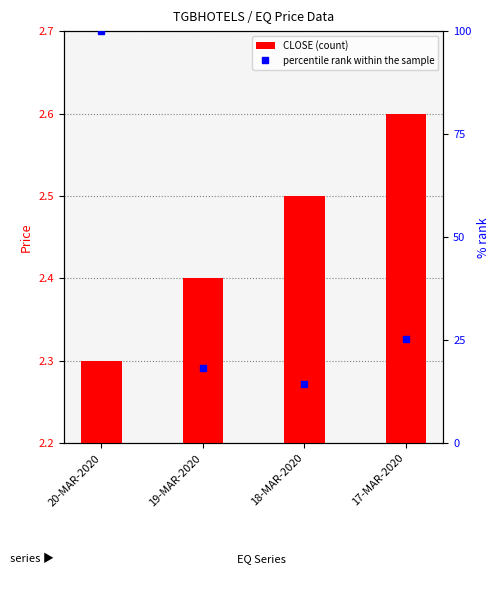

Which category has the lowest value in the percentile rank within the sample series?

18-MAR-2020